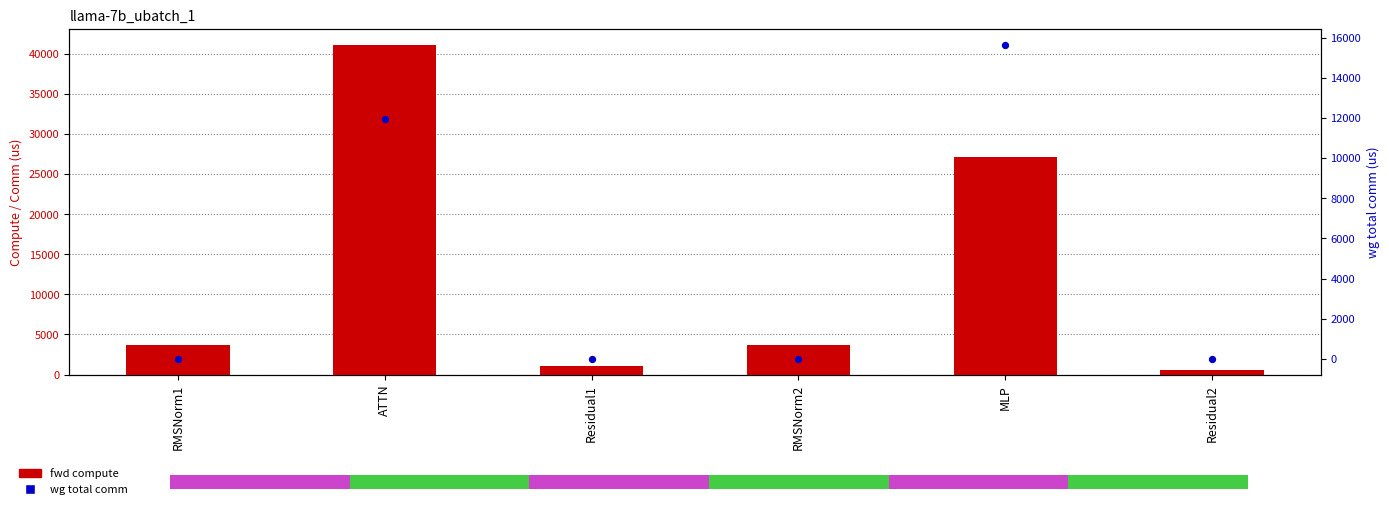

Is the value of fwd compute at Residual1 greater than the value of wg total comm at Residual2?

Yes